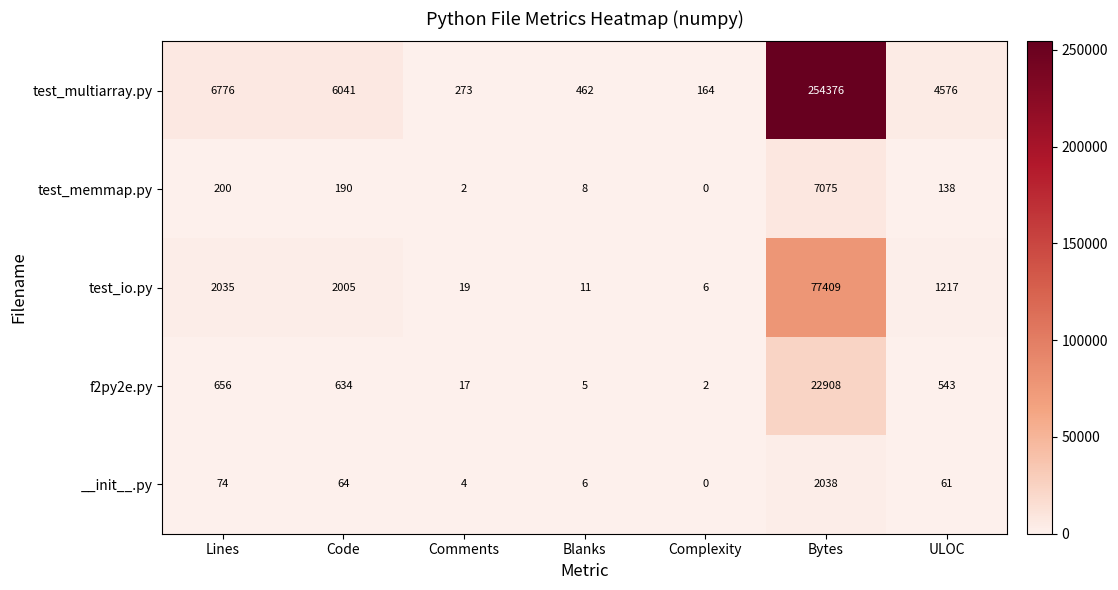

Rank the series at Comments from highest to lowest value.

test_multiarray.py, test_io.py, f2py2e.py, __init__.py, test_memmap.py